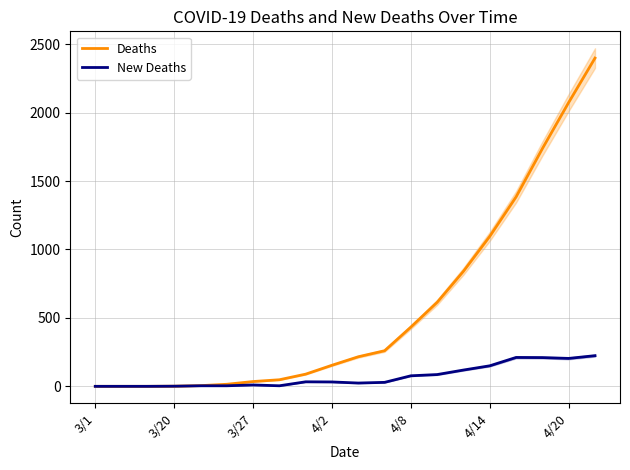

How many distinct data groups are displayed?

2